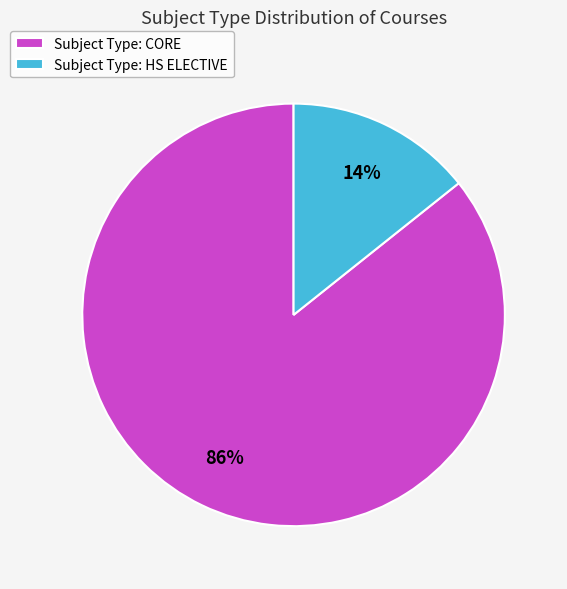

To the nearest percent, what is the average slice percentage?

50%